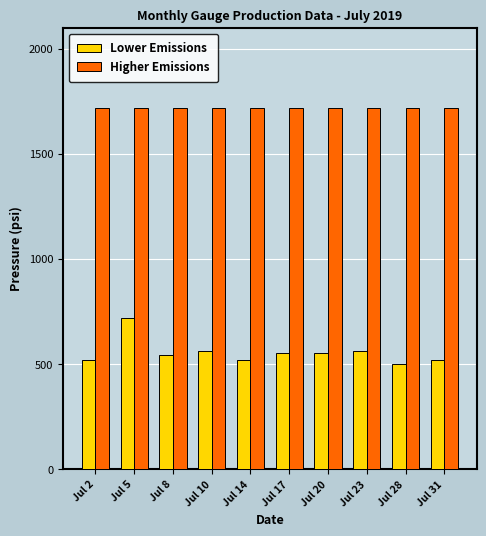

The Lower Emissions series shows 520 at Jul 14. True or false?

True